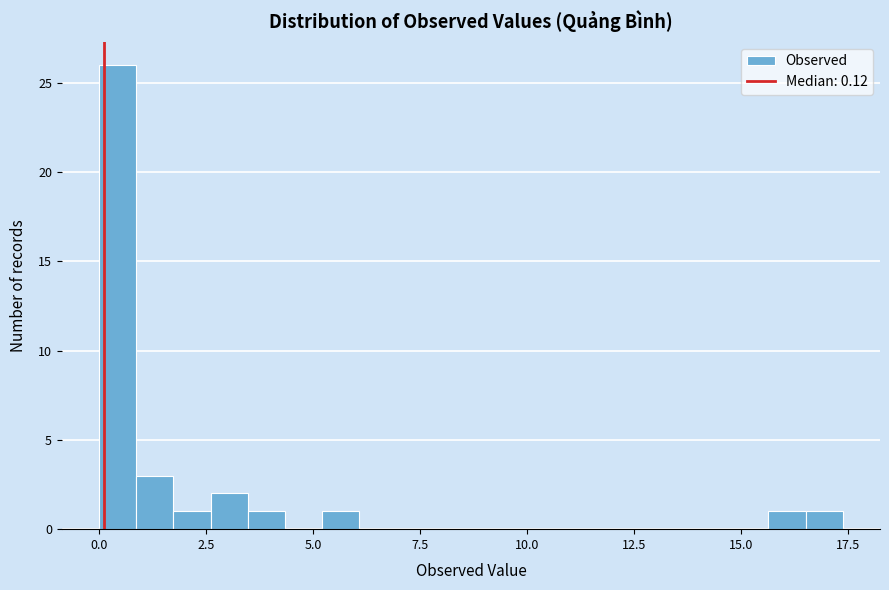

Around what value on the x-axis is the tallest bar? Give the approximate position of its centre, as read against the axis.

0.5